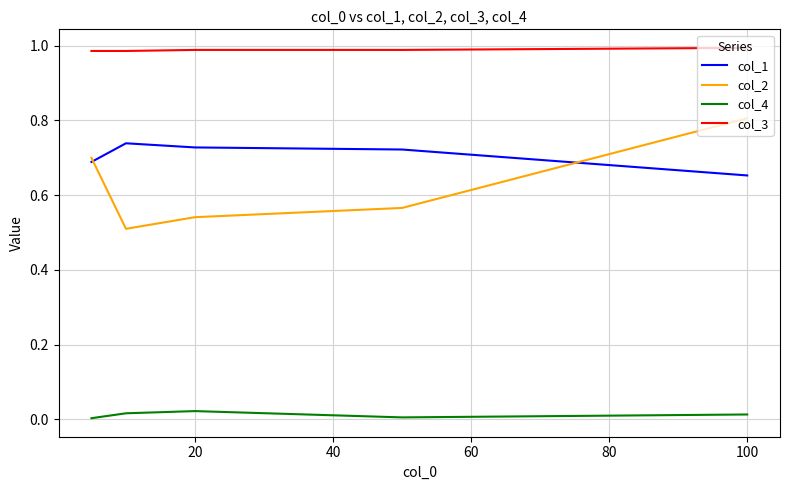

What are all the series names shown in the legend?

col_1, col_2, col_4, col_3